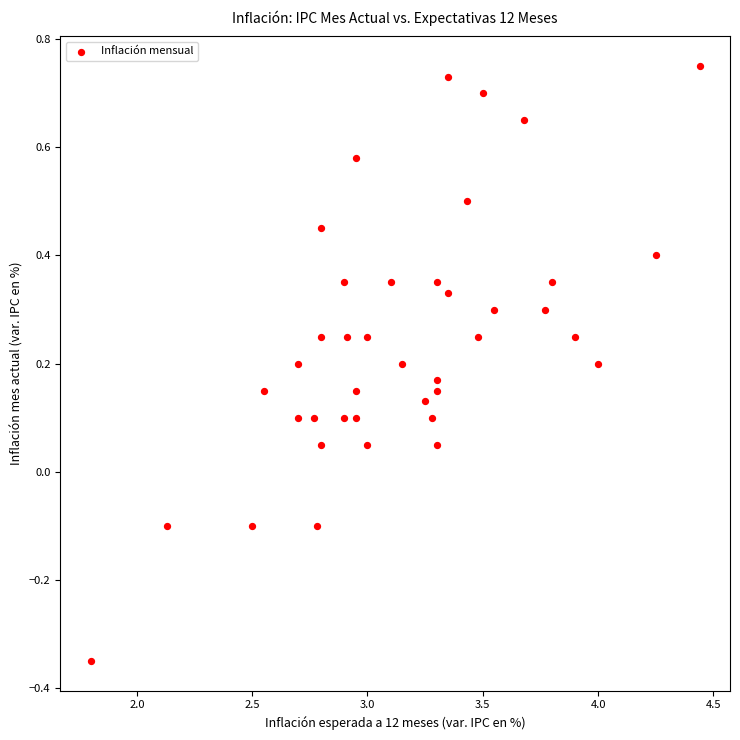

What is the range of X values (max minus min)?

2.6